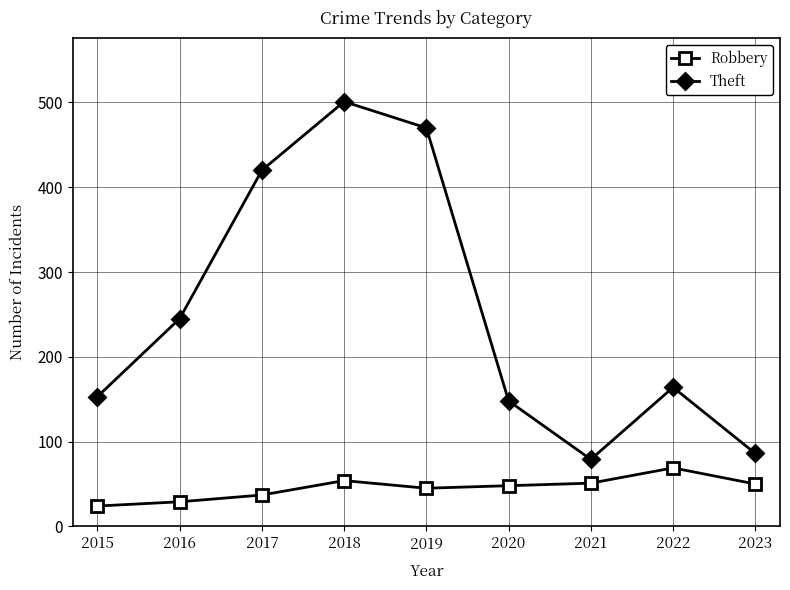

Where is the first local minimum for Theft?

2021